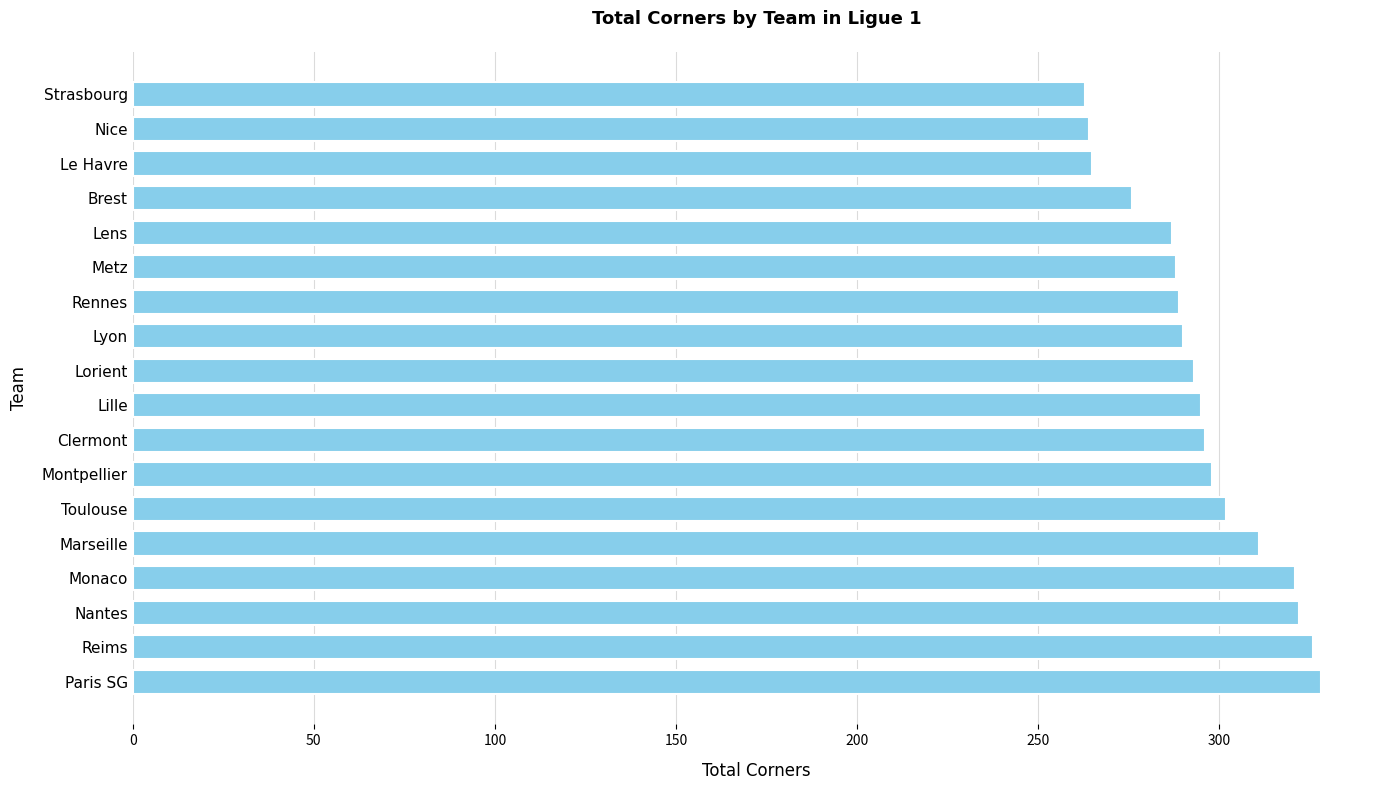

What is the difference between the second highest and minimum values?

63